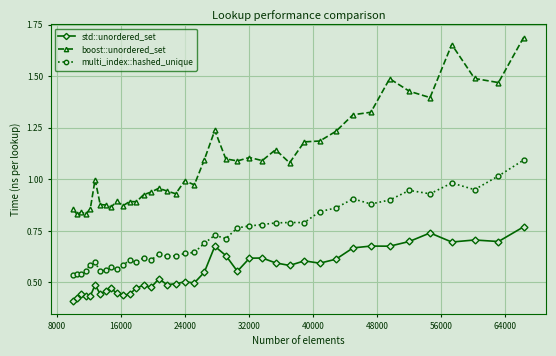

How many lines are shown in the chart?

3